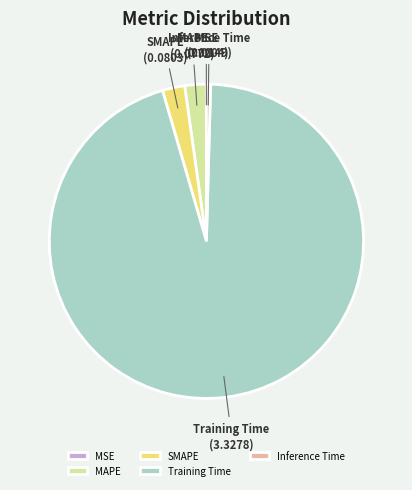

Is it true that Training Time is 95% of the pie?

True